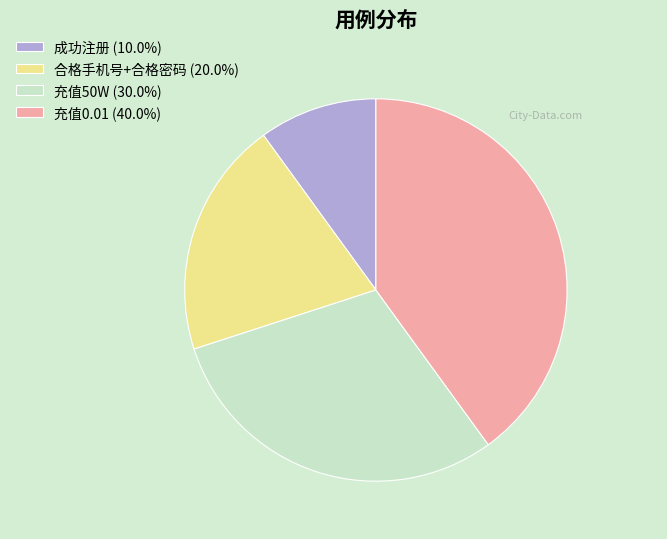

Rank the categories by value from highest to lowest.

充值0.01, 充值50W, 合格手机号+合格密码, 成功注册